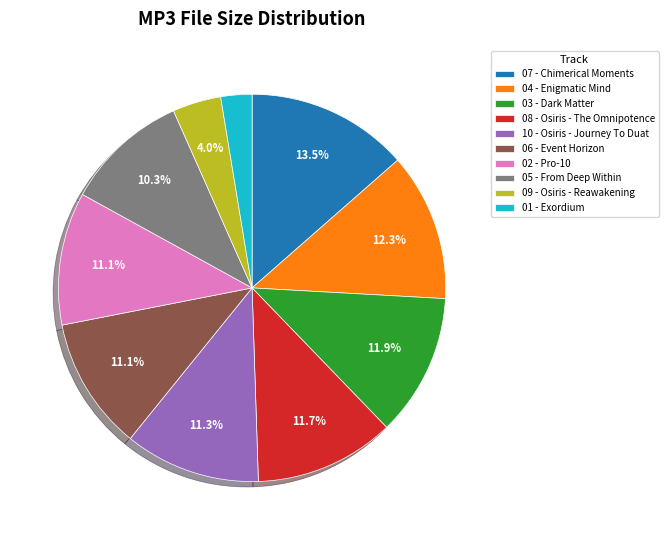

Which category has the biggest portion of the pie?

07 - Chimerical Moments